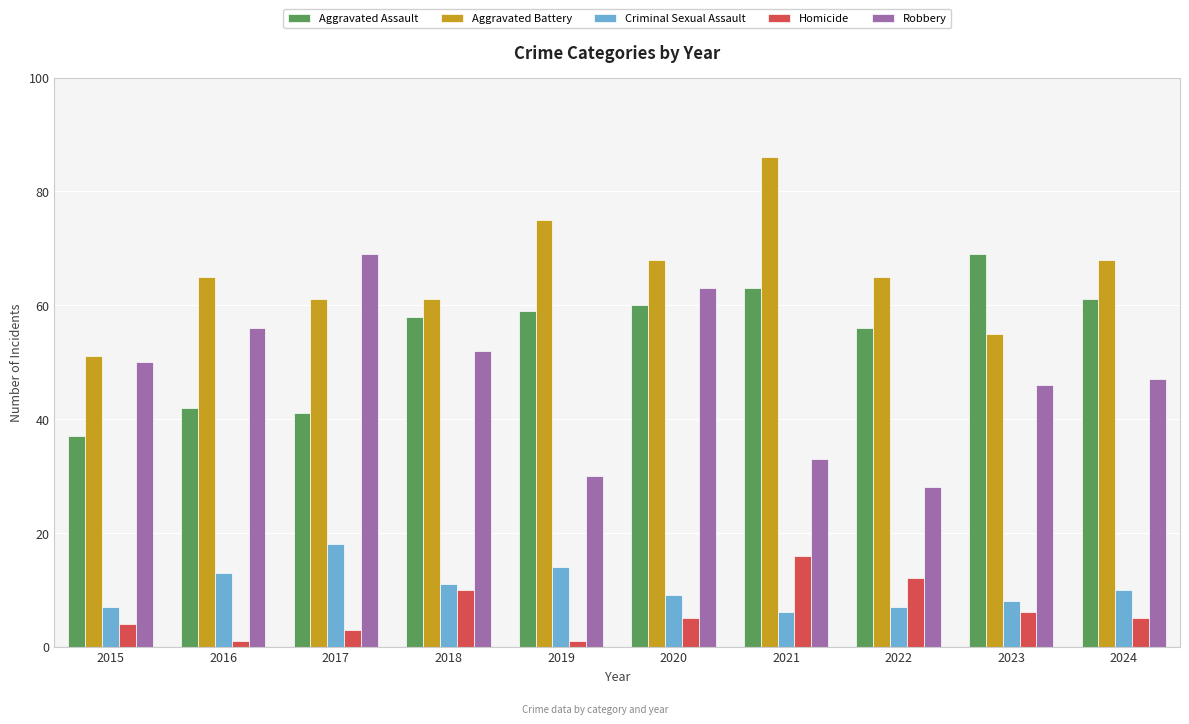

At how many categories does at least one series exceed 22?

10